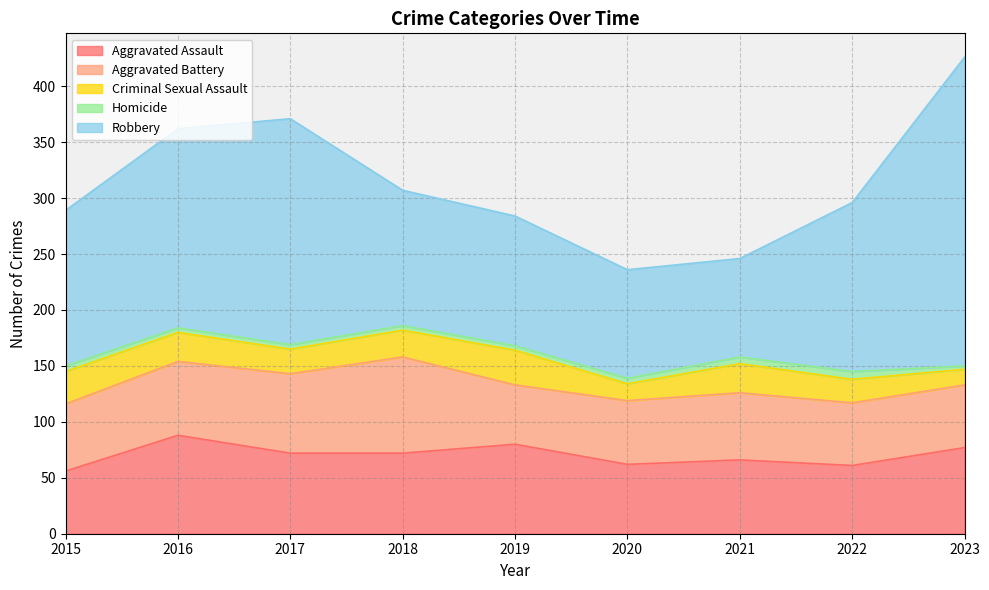

True or false: Aggravated Battery has a value of 71 at 2017.

True